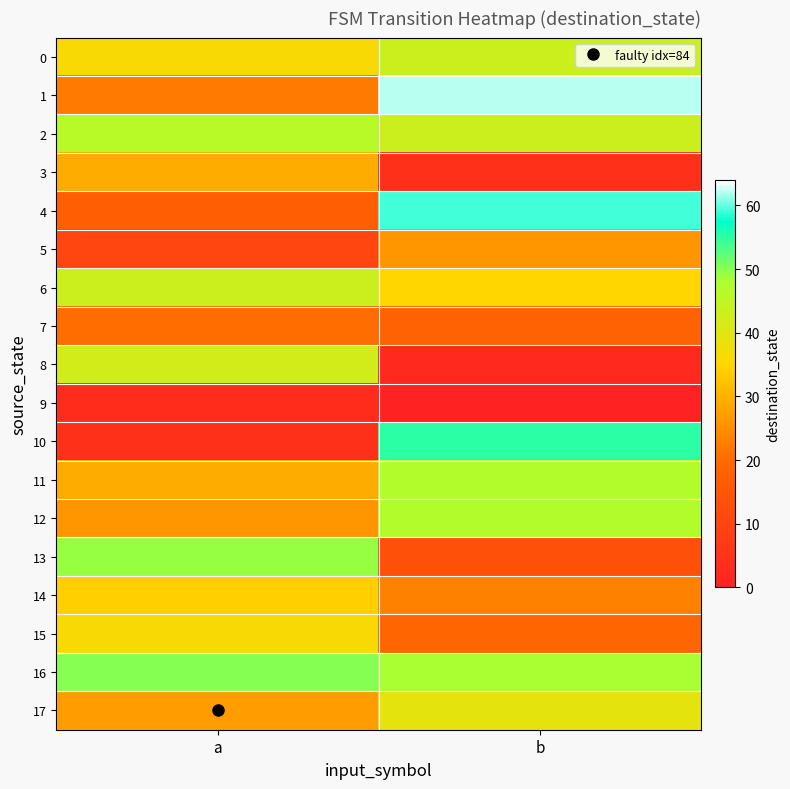

How many data points does each series have?

2